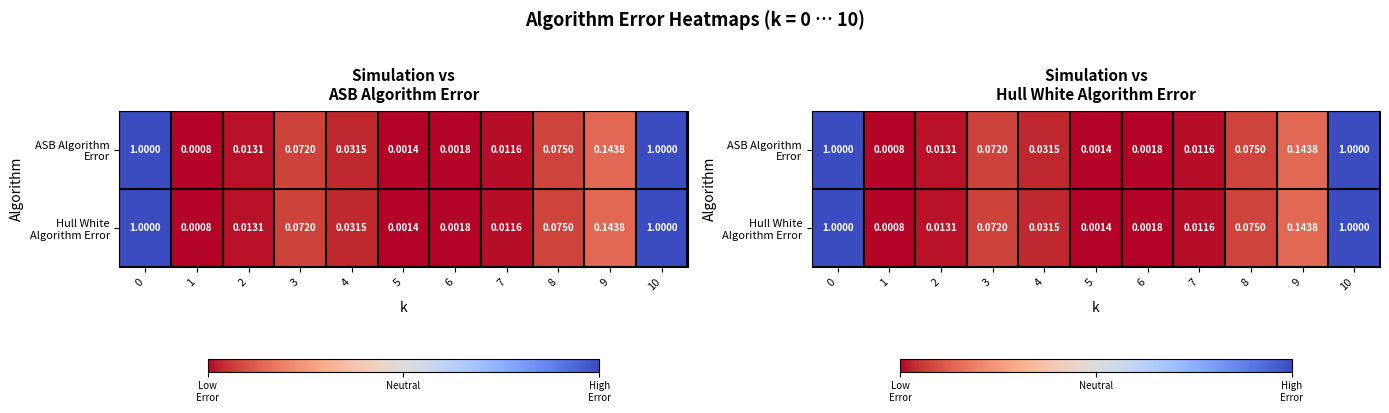

At how many categories does at least one series exceed 0?

11